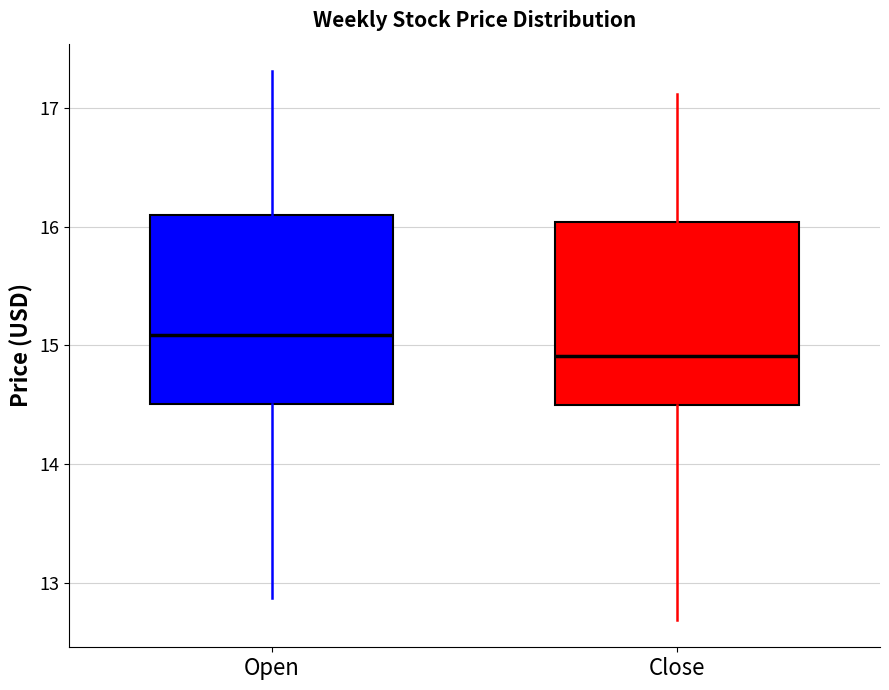

Reading left to right, read every box against the y-axis: the position of its median line, the range the box covers, and the ends of its whiskers. The values are not printed on the chart, so give them approximately, as read against the axis.

Open: median 15.1, box 14.5 to 16.1, whiskers 12.9 to 17.3
Close: median 14.9, box 14.5 to 16.0, whiskers 12.7 to 17.1